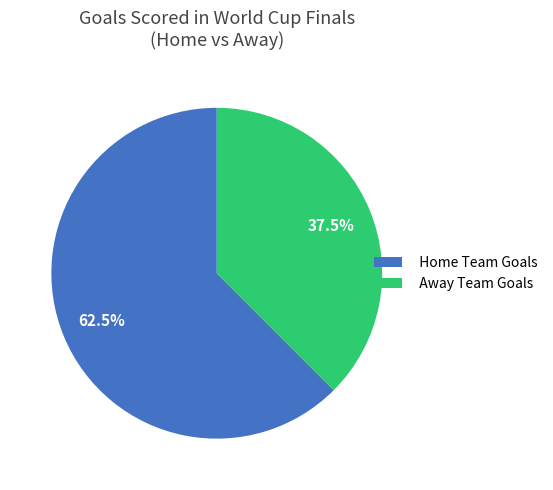

What is the ratio of the value at Away Team Goals to the value at Home Team Goals?

0.6